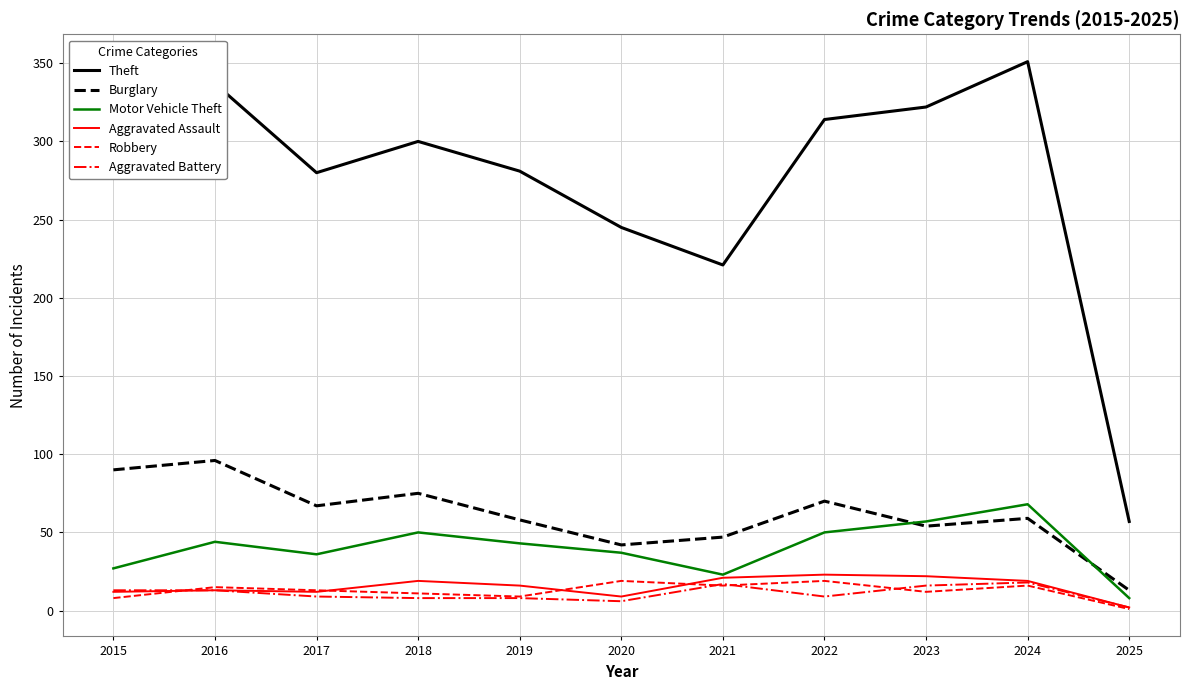

At how many categories does at least one series exceed 177?

10